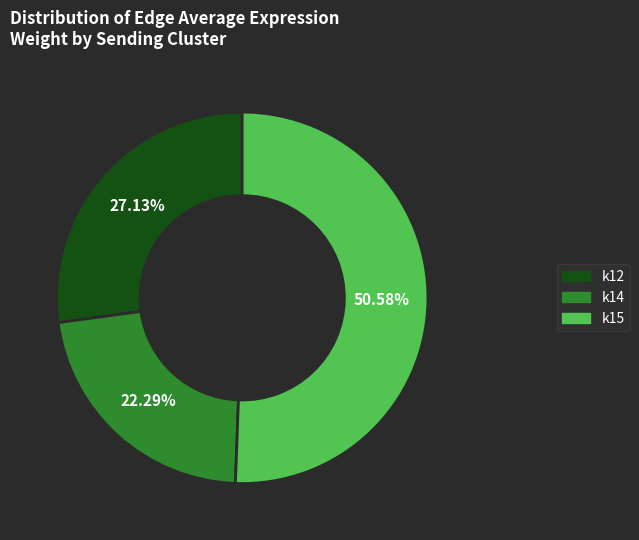

To the nearest percent, what is the difference between the largest and smallest slice percentages?

28%